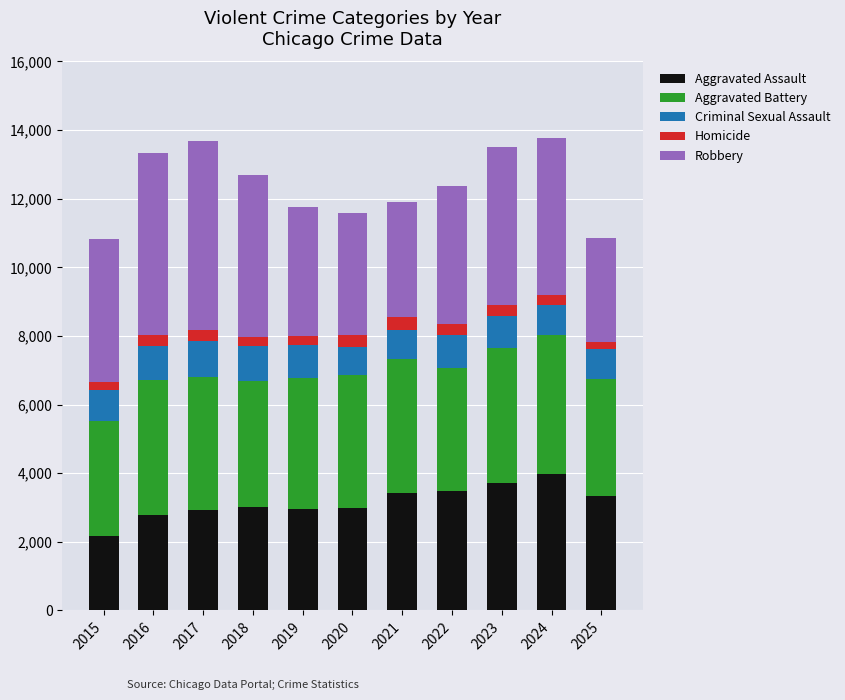

How many bars are there in total?

11